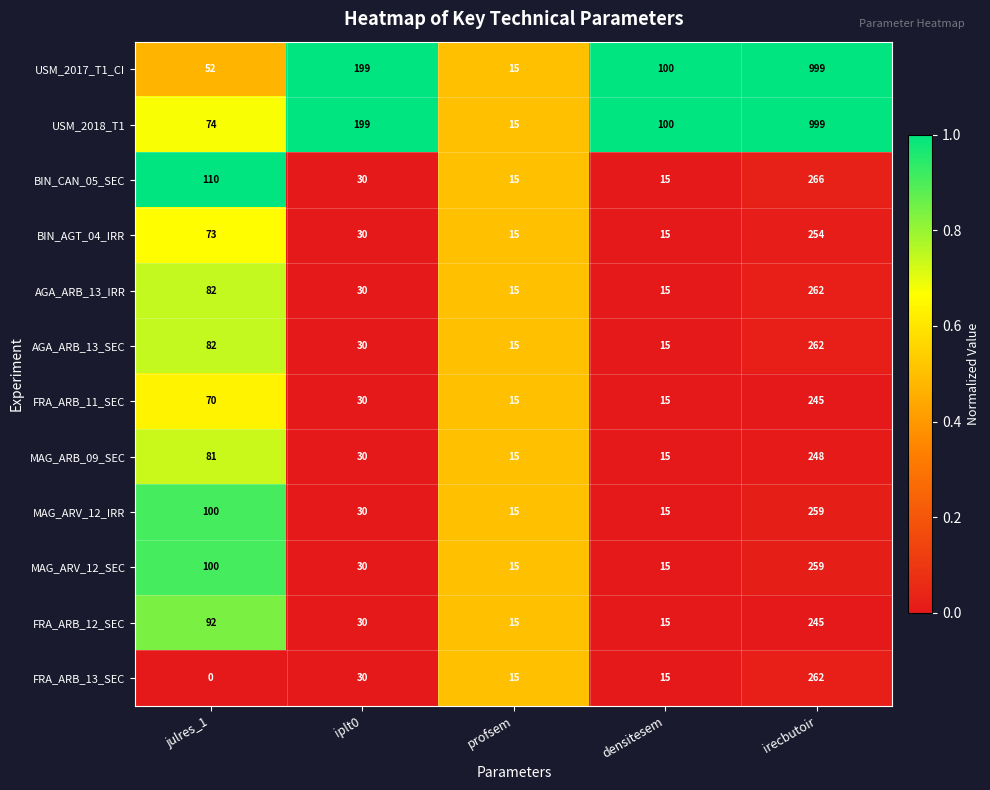

Which series has the largest total across all categories?

USM_2018_T1